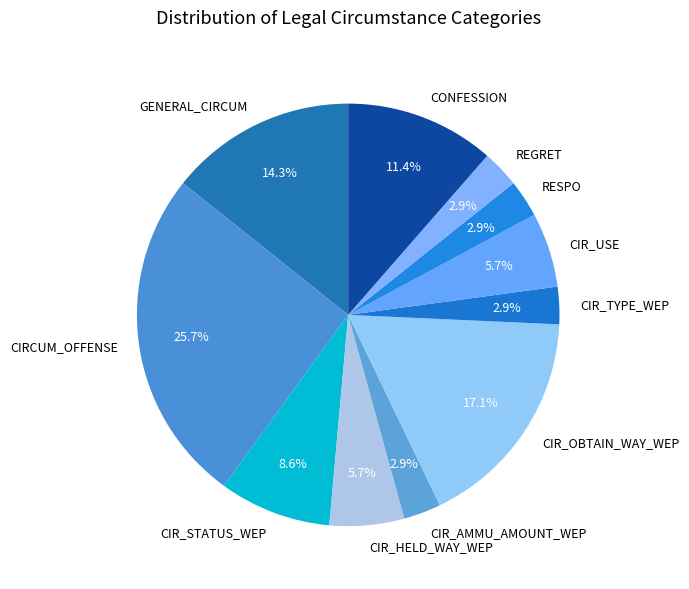

Is it true that REGRET is 3% of the pie?

True